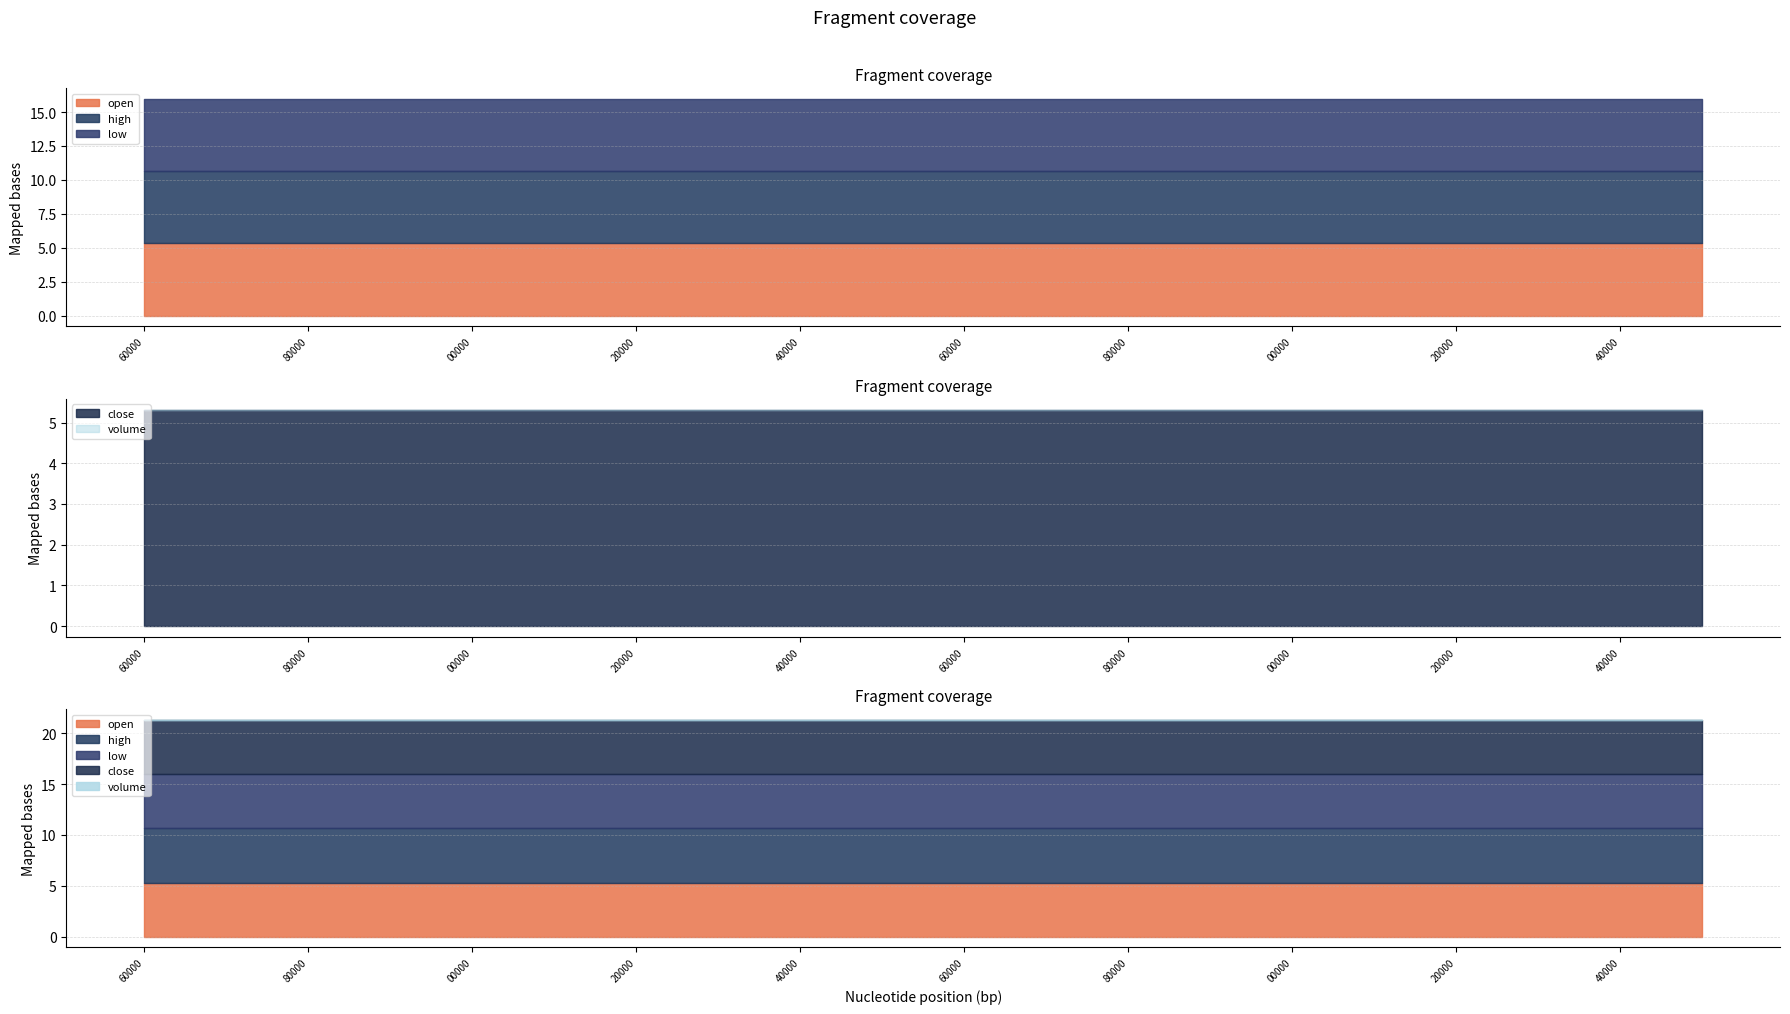

Between 1687547580000 and 1687547820000, which series saw the biggest shift?

open